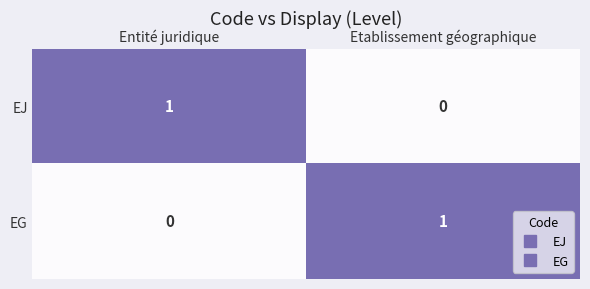

The EJ series shows 0 at Etablissement géographique. True or false?

True